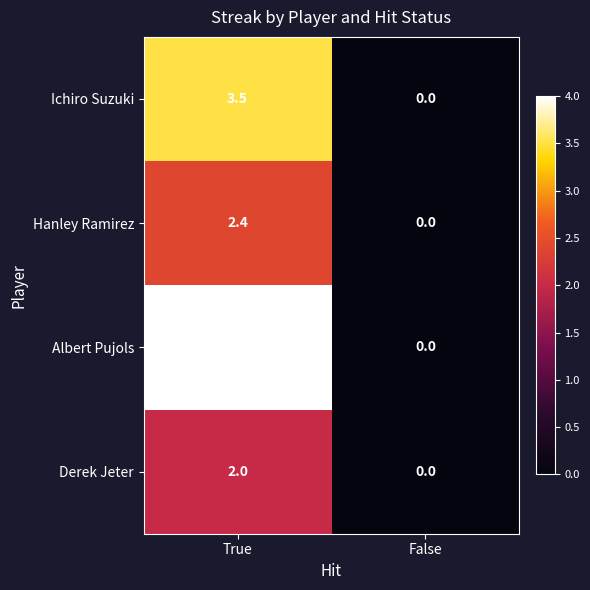

Is the value of Albert Pujols at True greater than the value of Derek Jeter at False?

Yes